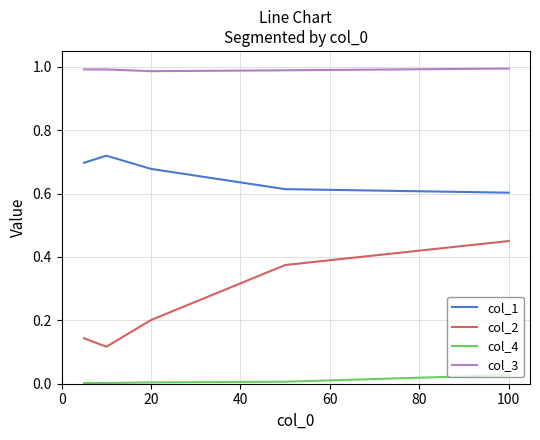

List the series in order of their overall mean, lowest first.

col_4, col_2, col_1, col_3